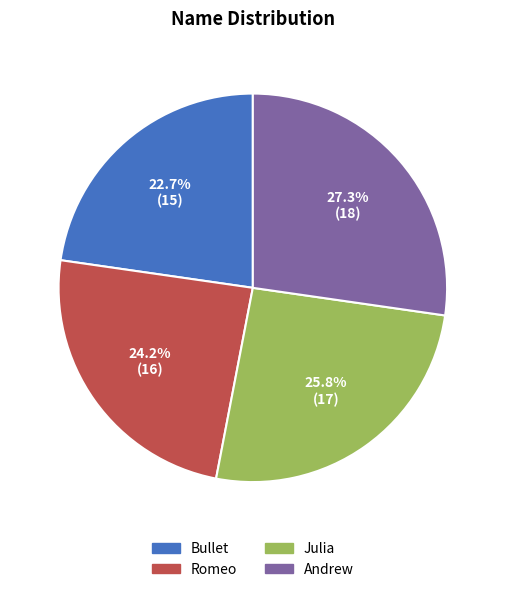

Is the sum of Julia and Andrew greater than half?

Yes